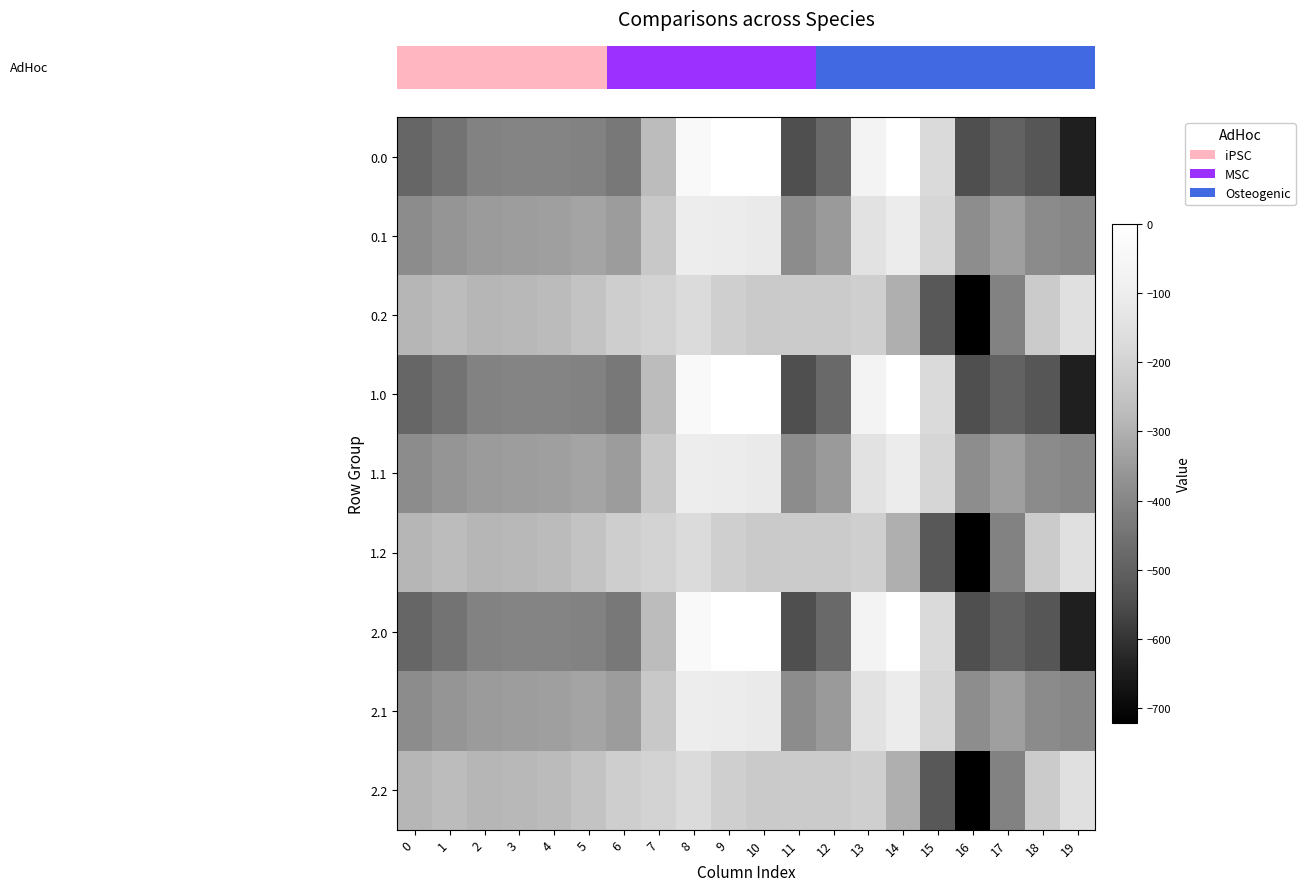

Rank the series by their maximum value, from highest to lowest.

row_0, row_3, row_6, row_1, row_4, row_7, row_2, row_5, row_8